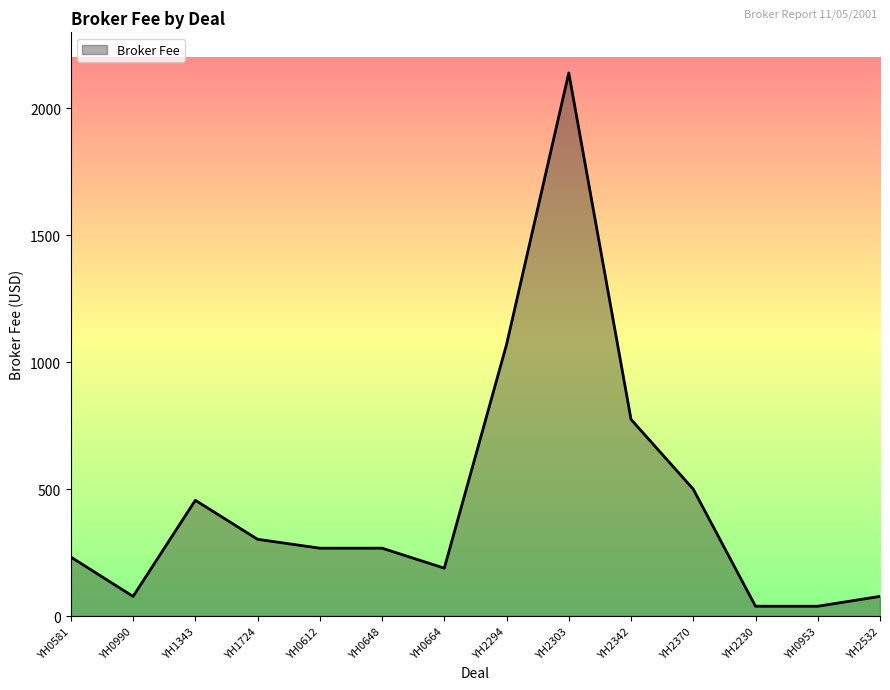

Which category has the highest value across all series?

YH2303